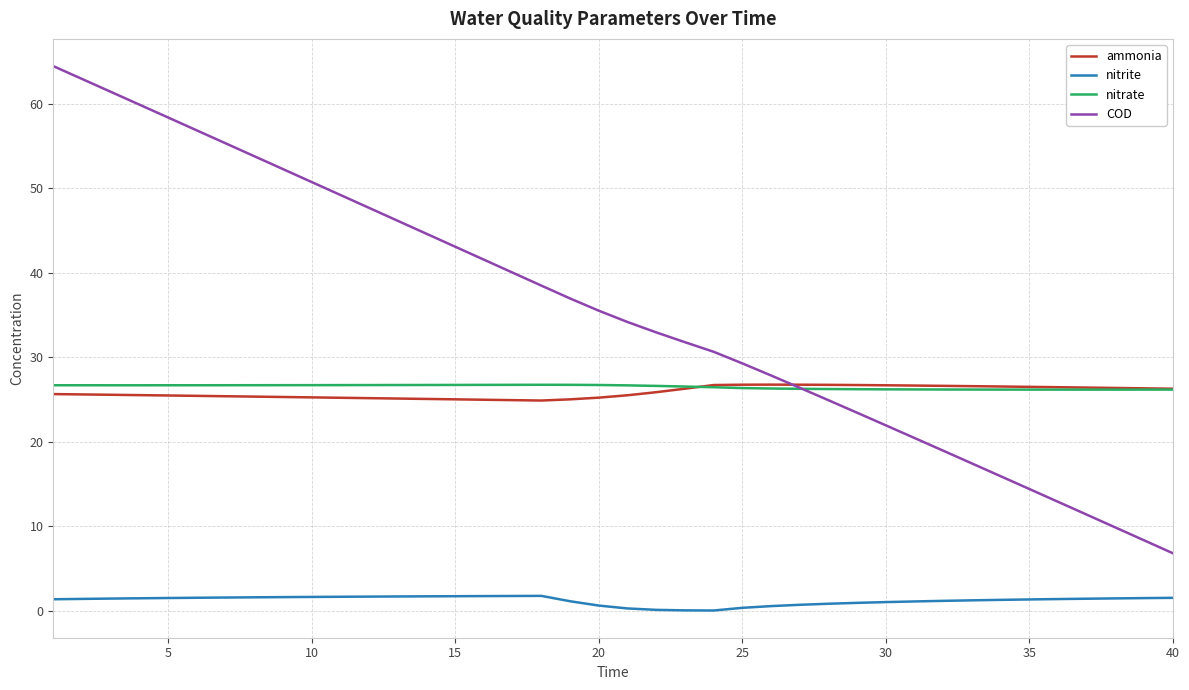

Does the chart have visible grid lines?

Yes